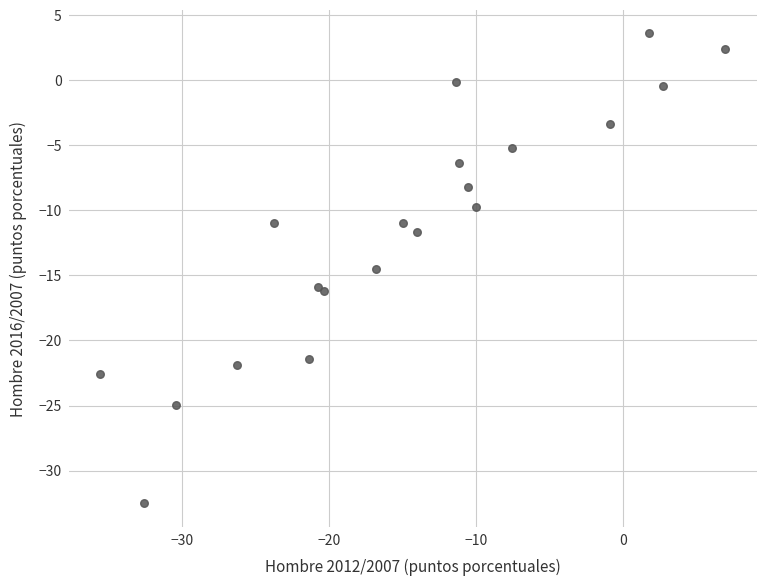

What Y value in the scatter plot is closest to -14?

-14.5